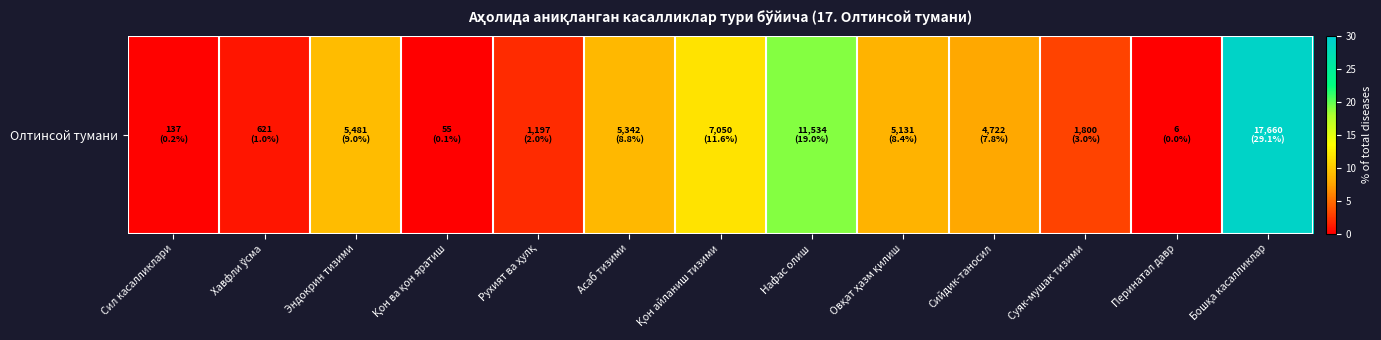

Count the number of categories in the chart.

13